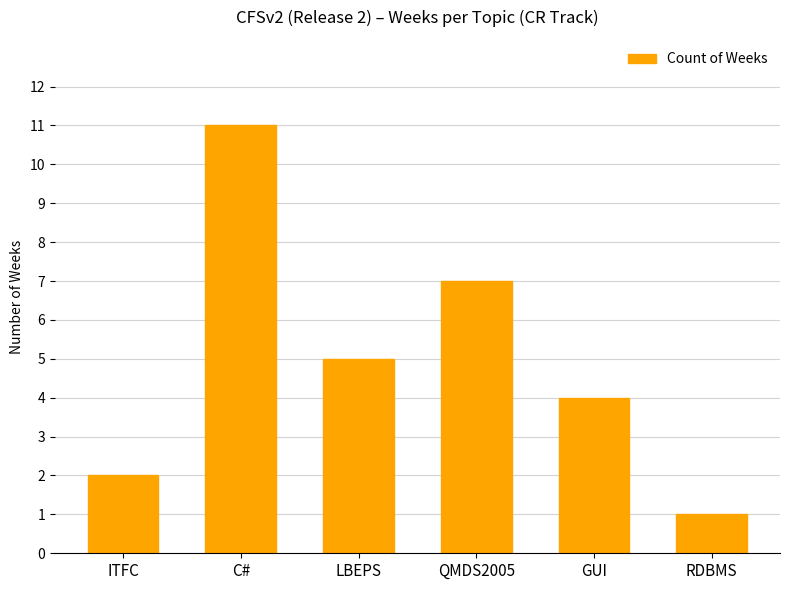

Which category has the highest value across all series?

C#